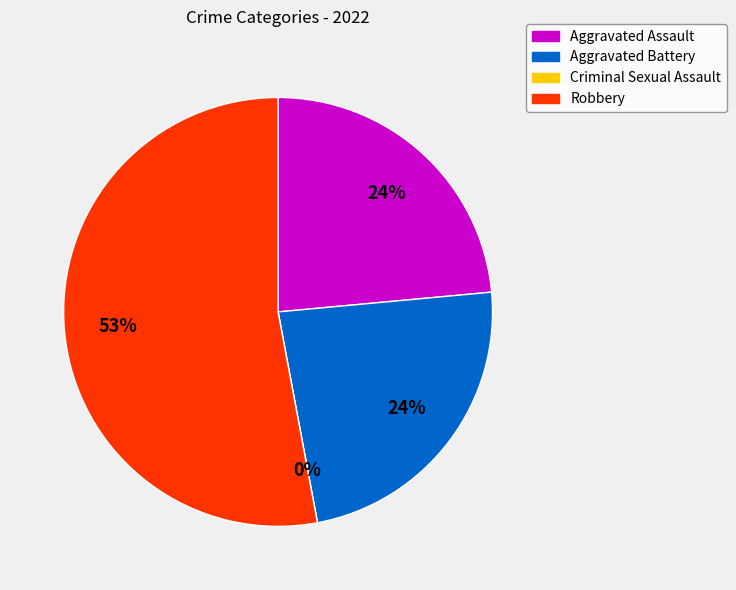

Which category has the biggest portion of the pie?

Robbery